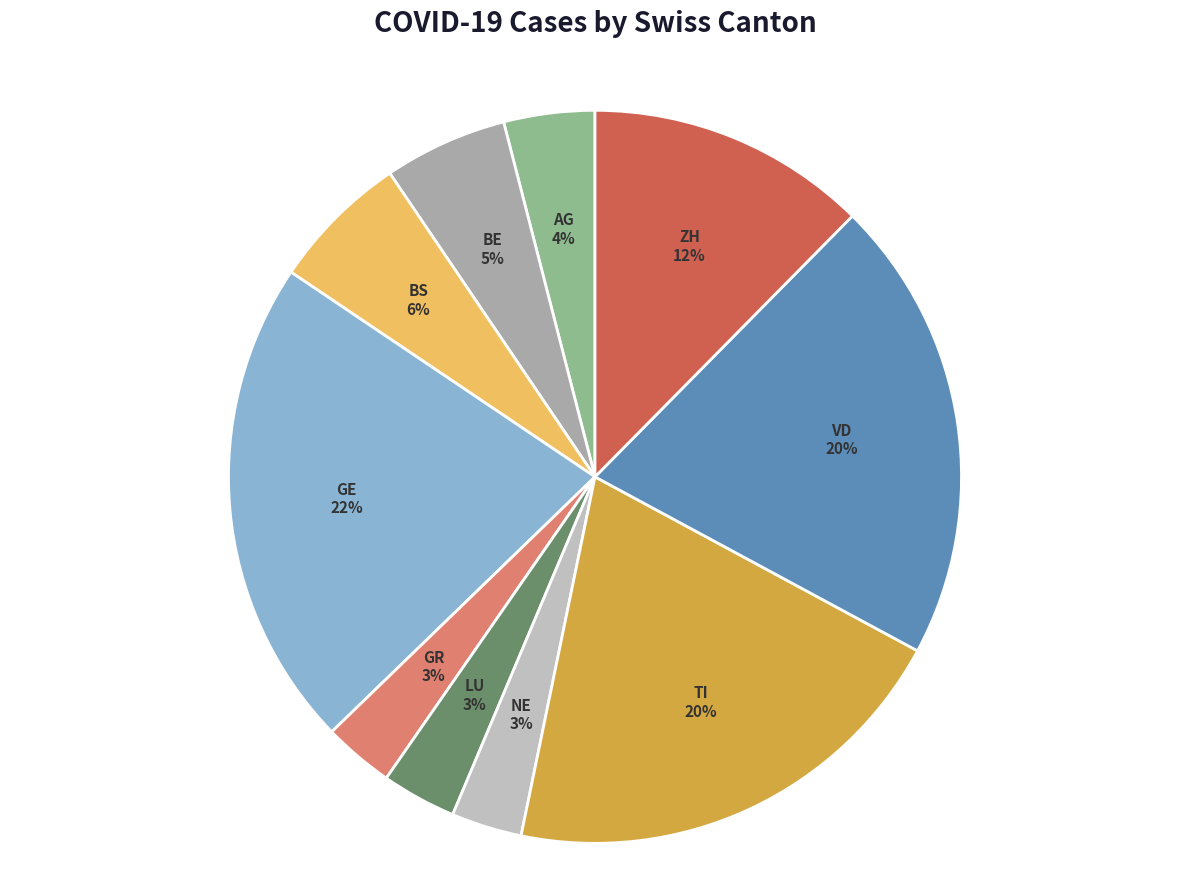

How many segments does this pie chart have?

10